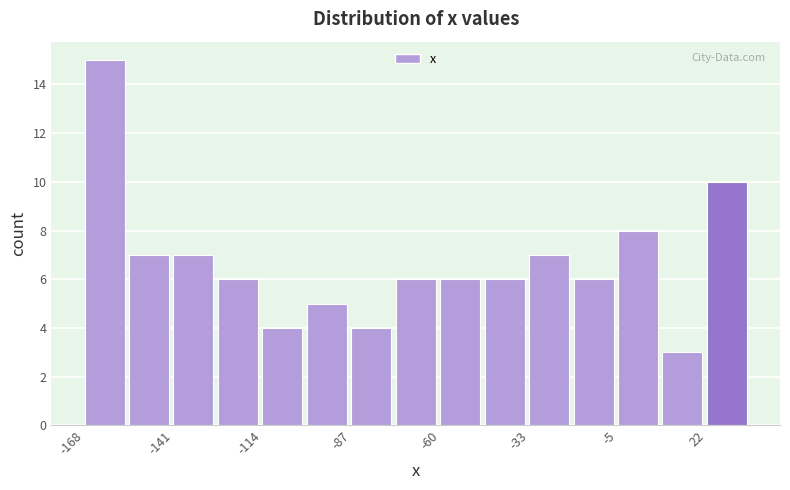

Read against the x-axis, roughly where is the centre of the tallest bar?

-160